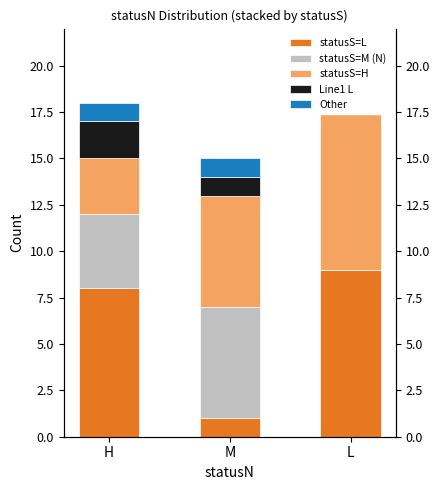

Which series has the largest total across all categories?

statusS=L